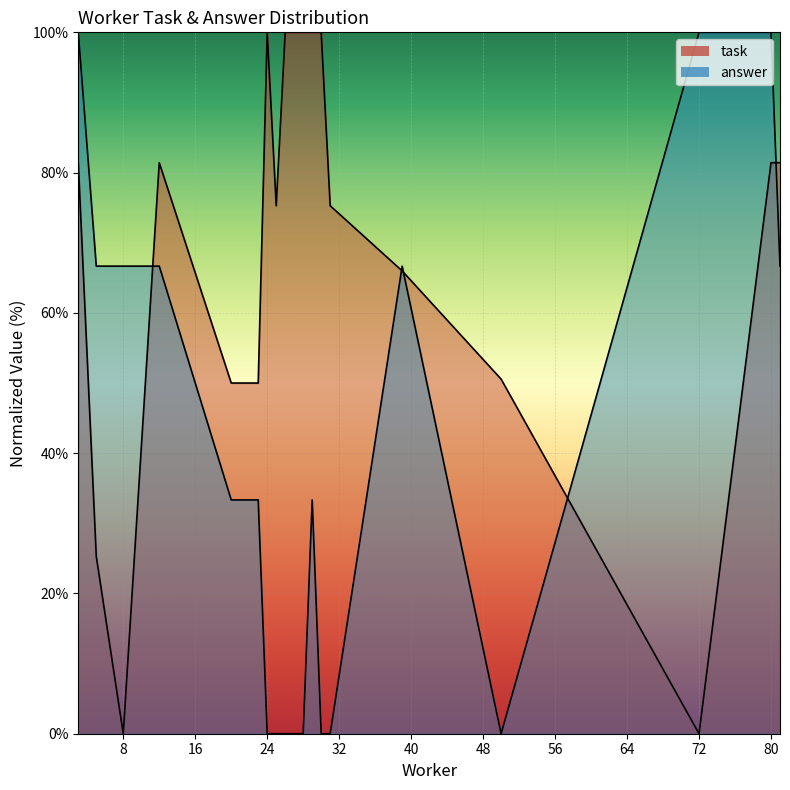

How many lines are shown in the chart?

2